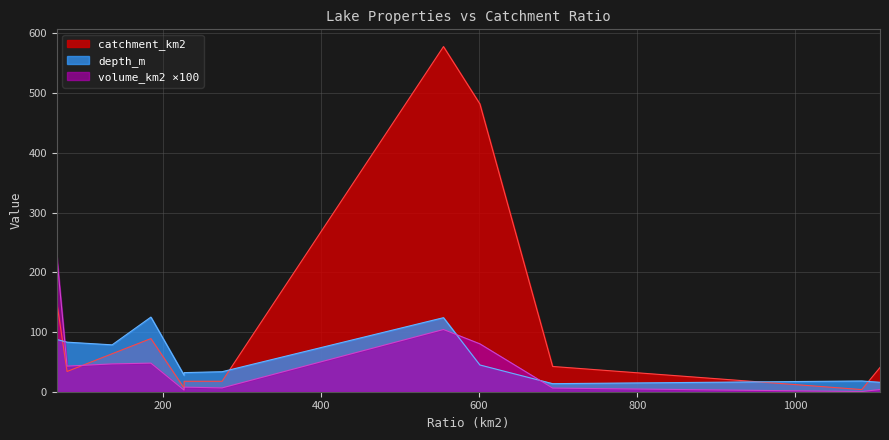

True or false: volume_km2 and depth_m intersect in this chart.

False